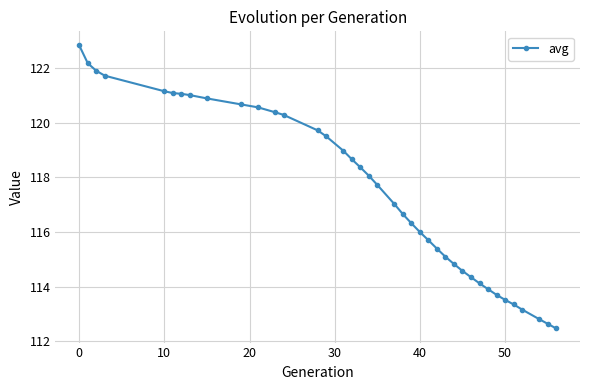

What is the value of the 39th point from the left?

112.5